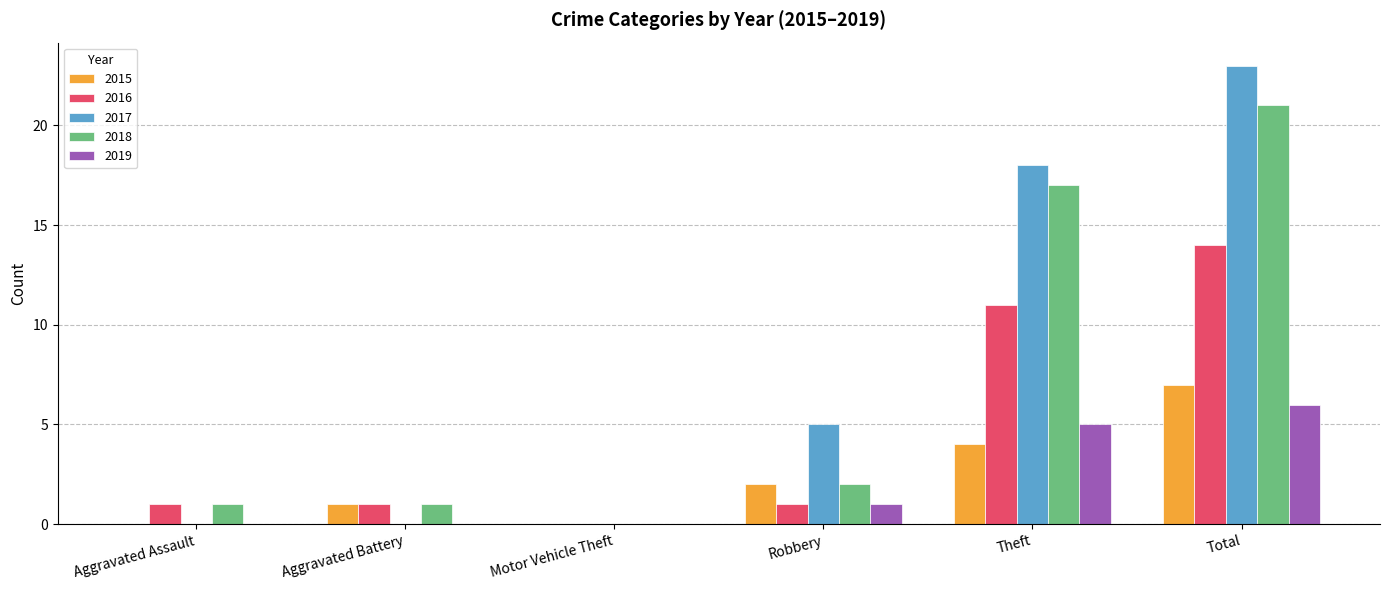

Which series changed the most between Aggravated Battery and Theft?

2017